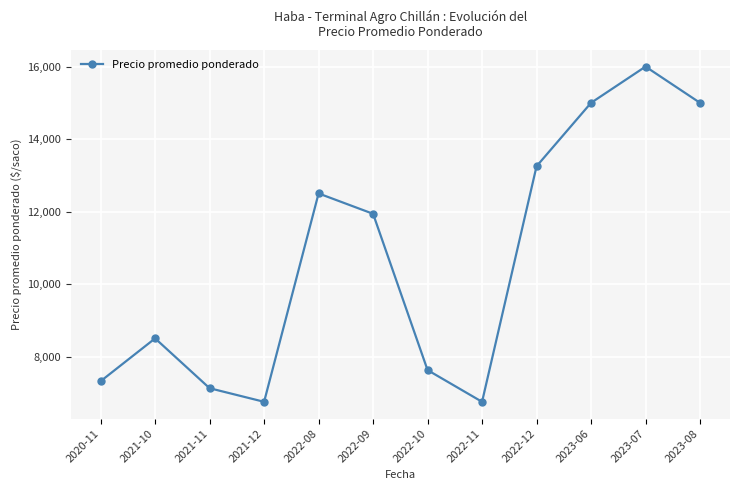

What is the difference between the values at 2022-11 and 2022-10?

875